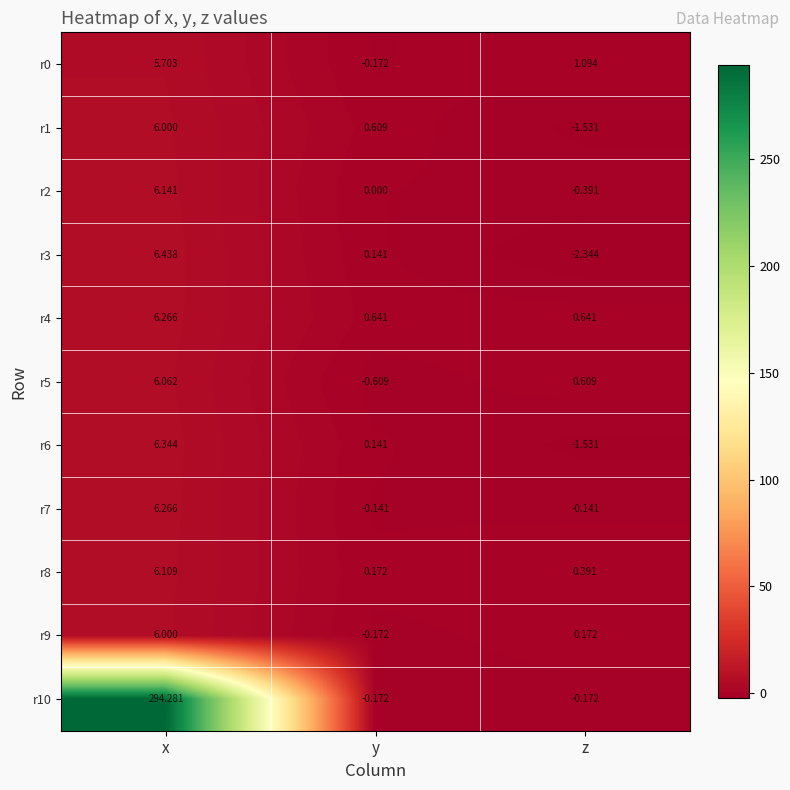

How many series are shown in this chart?

11